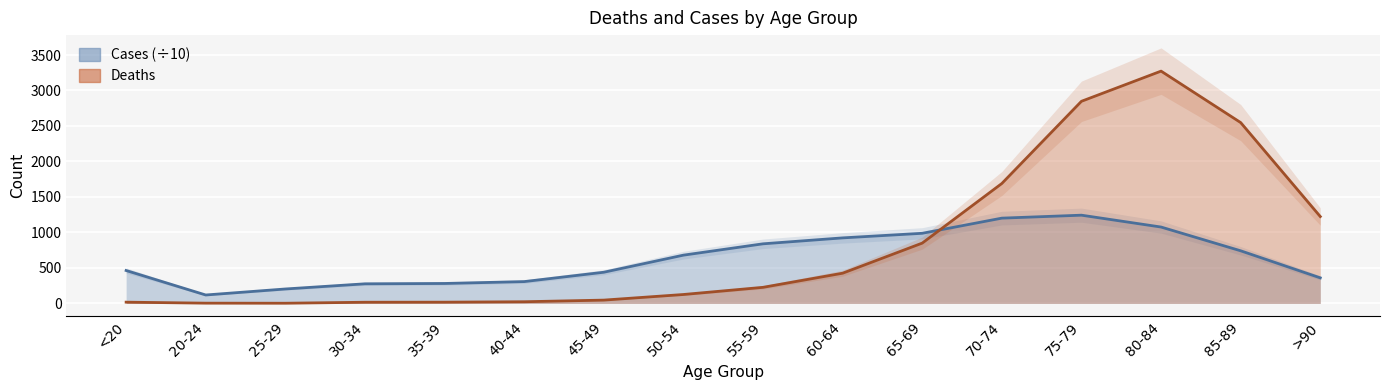

Reading left to right, list all the values displayed in this chart.

Deaths: 18.0	4.0	3.0	17.0	18.0	24.0	47.0	126.0	227.0	426.0	850.0	1690.0	2848.0	3273.0	2548.0	1224.0
Cases: 464.1	119.1	203.8	276.5	281.4	307.8	439.6	680.3	840.0	923.6	988.3	1201.8	1243.4	1076.4	741.7	360.4